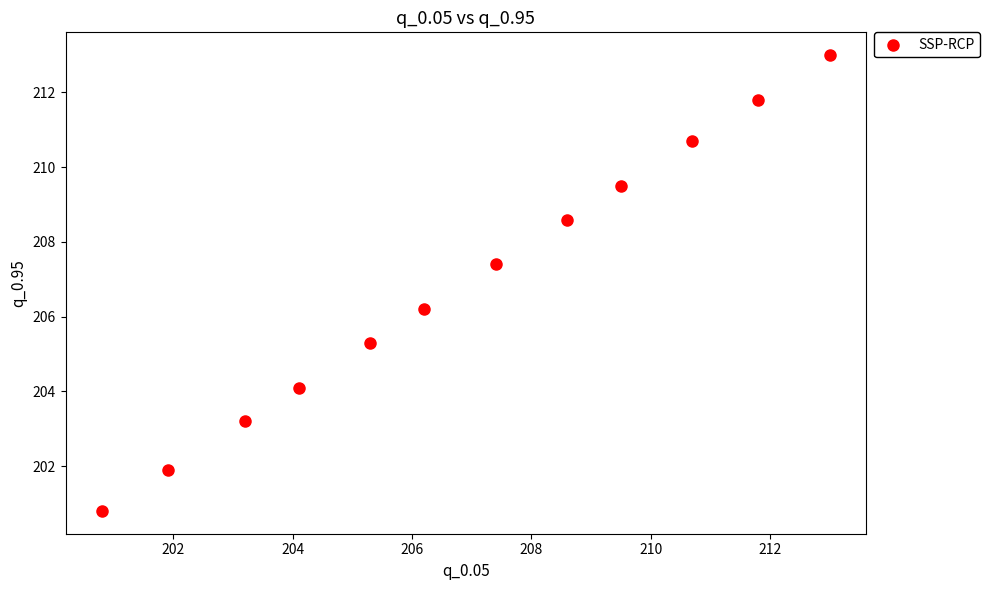

What Y value in the scatter plot is closest to 206?

206.2